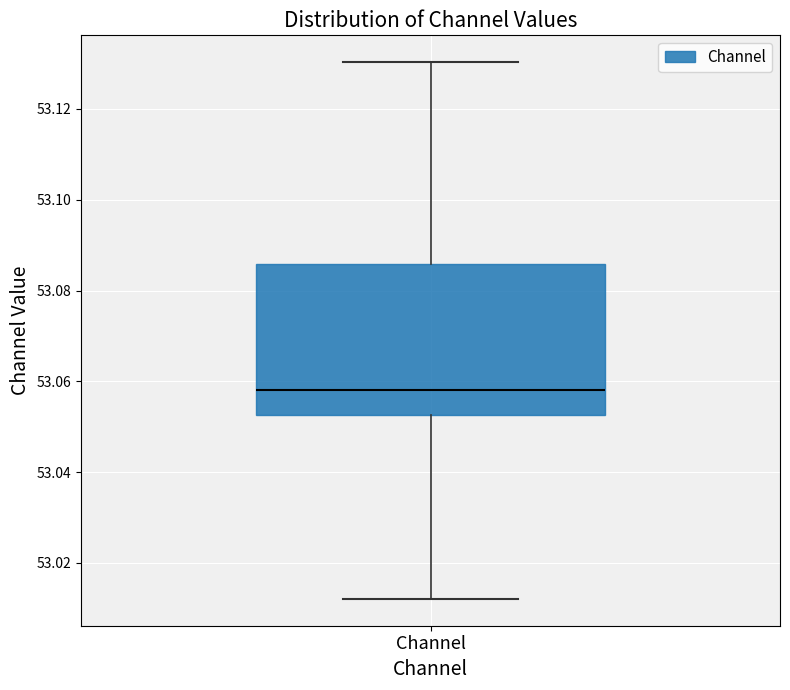

Read this box plot against the y-axis: the position of the median line, the range covered by the box, and the ends of both whiskers. The values are not printed on the chart, so give them approximately, as read against the axis.

median 53.058, box 53.052 to 53.086, whiskers 53.012 to 53.130